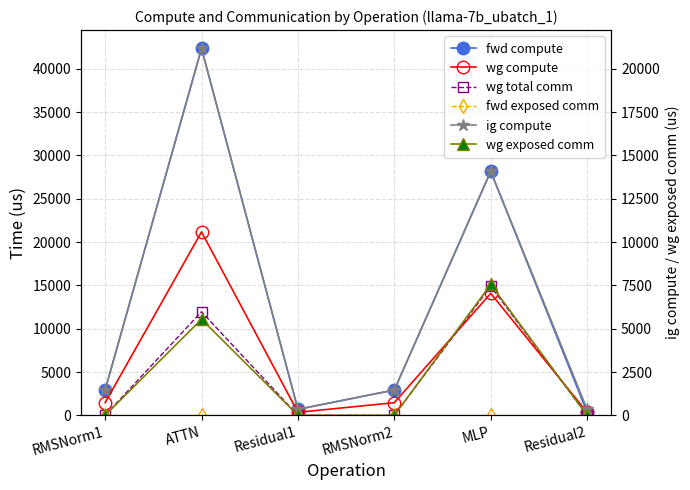

At which category is the sum across all series the highest?

ATTN